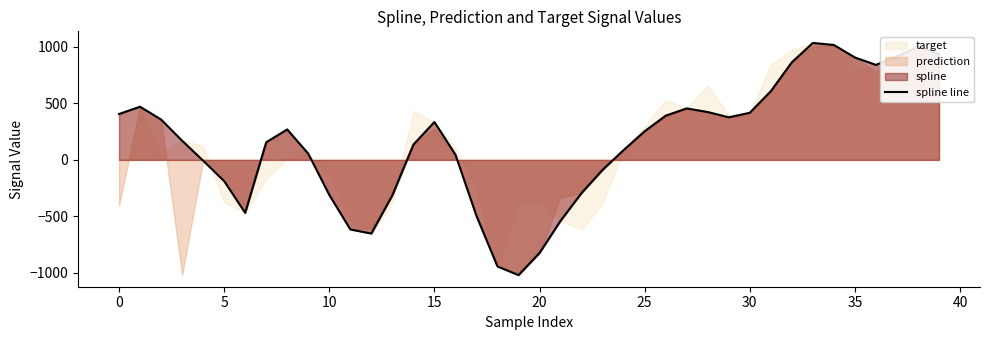

What is the highest value of the spline line series?

1034.9